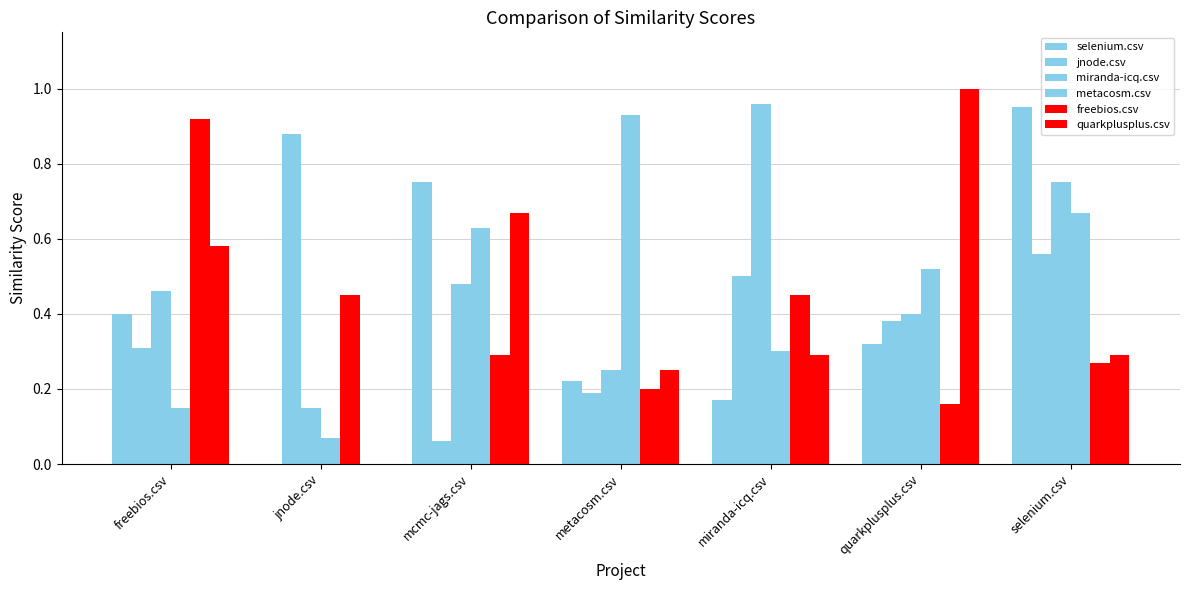

What is the difference between the maximum and minimum values in the metacosm.csv series?

0.9